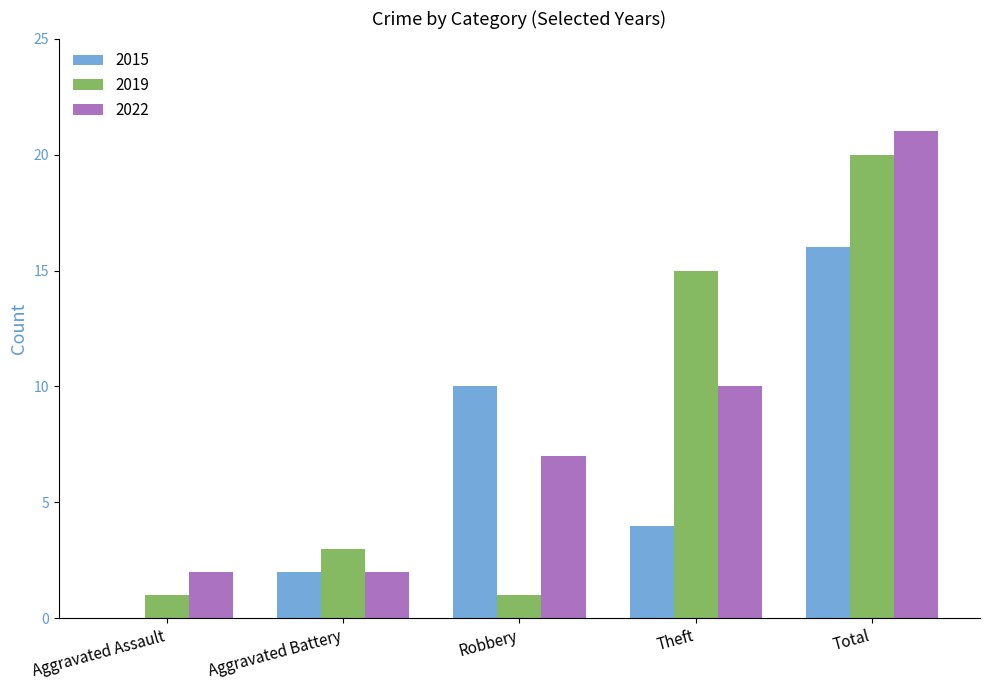

What is the total value across all series at Aggravated Assault?

3